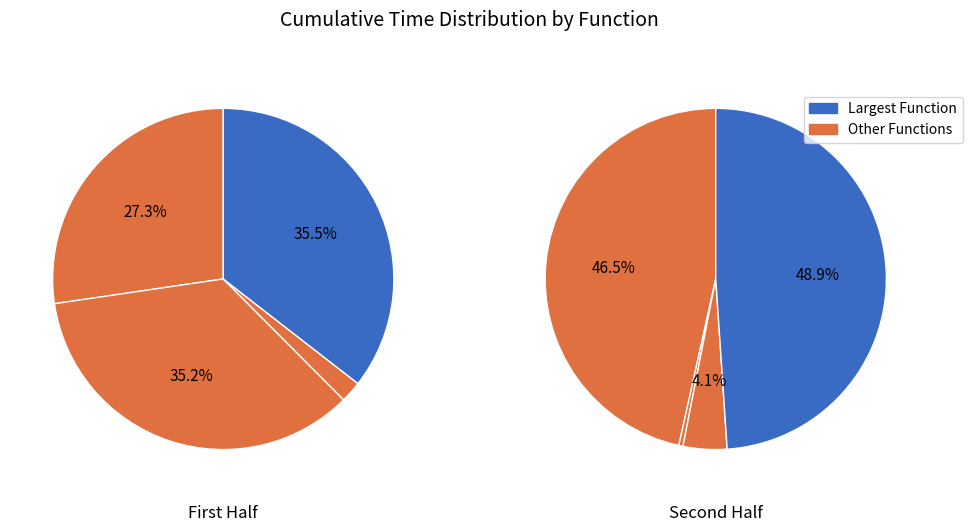

The dwave_qbsolv.dwavesearch slice represents 6% of the pie. True or false?

False